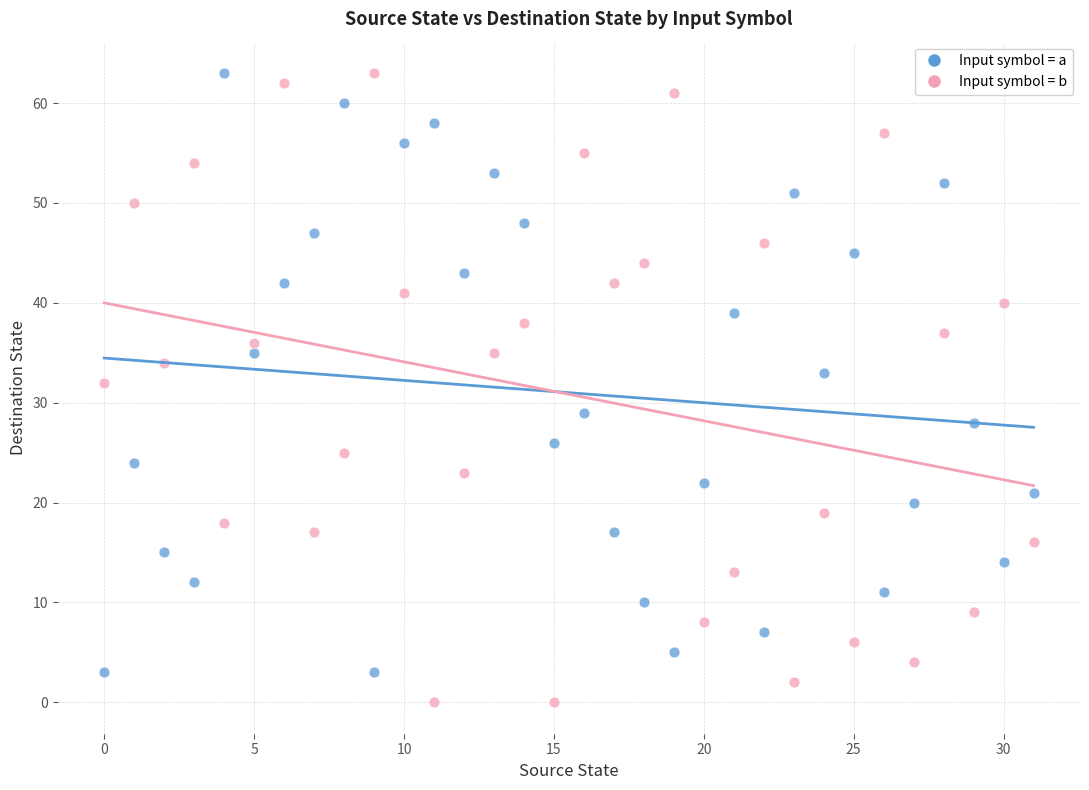

Across all data points, what is the range of Y values (max minus min)?

63